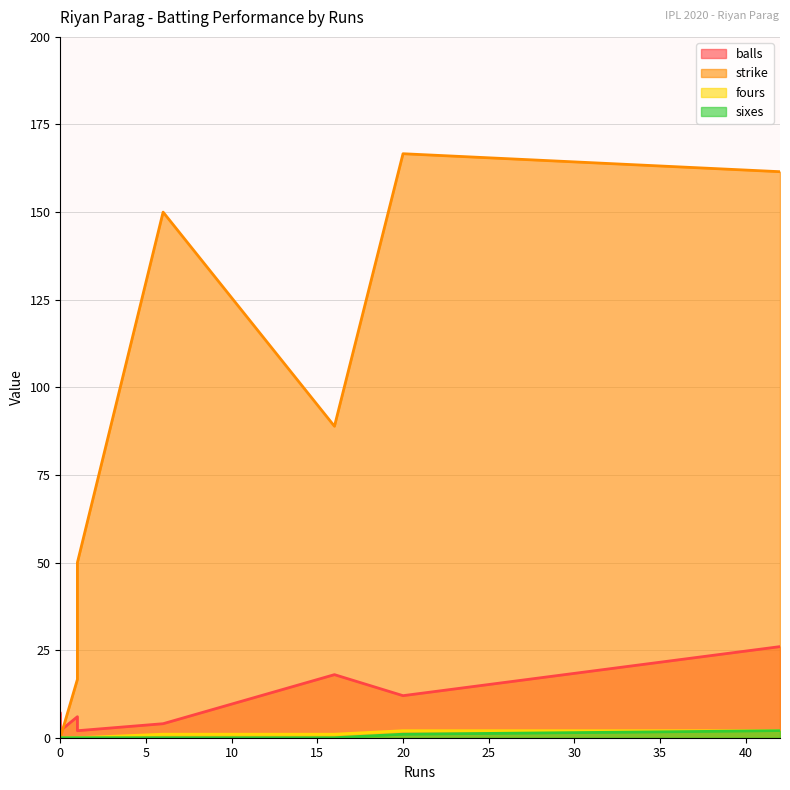

The value of strike at 20 is 166.7. True or false?

True